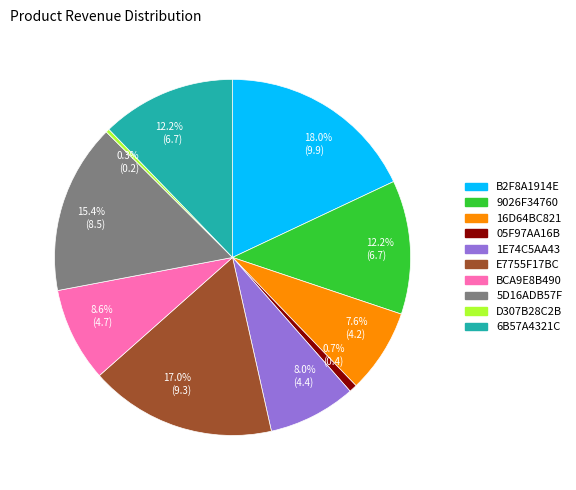

How many slices are in this pie chart?

10